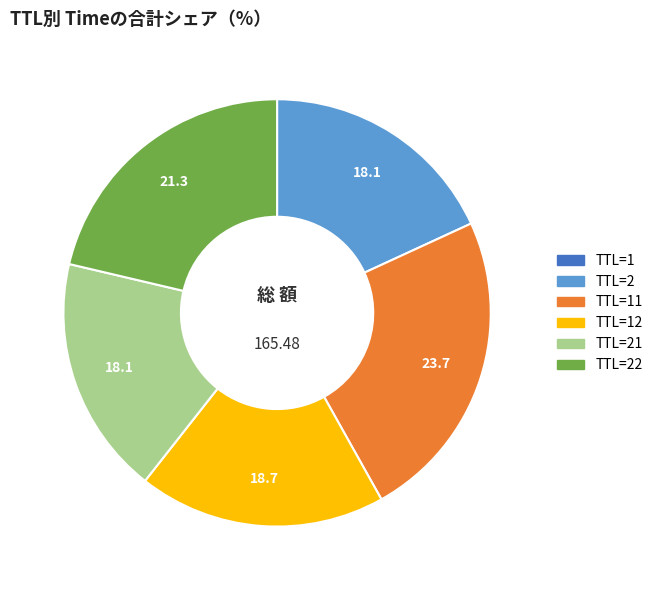

Does any single category account for the majority?

No